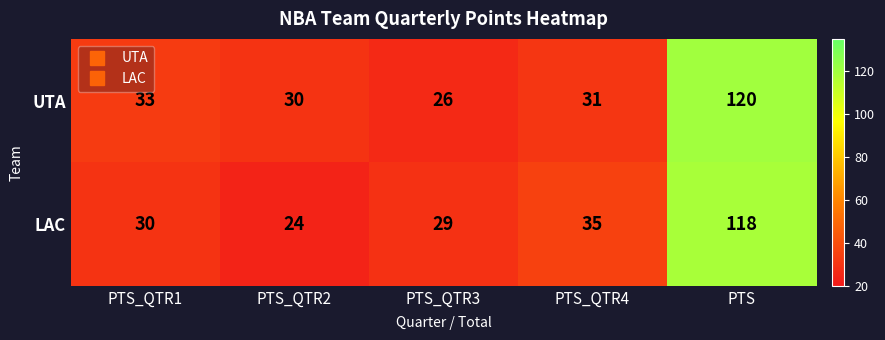

What is the spread (max minus min) of values at PTS_QTR4?

4